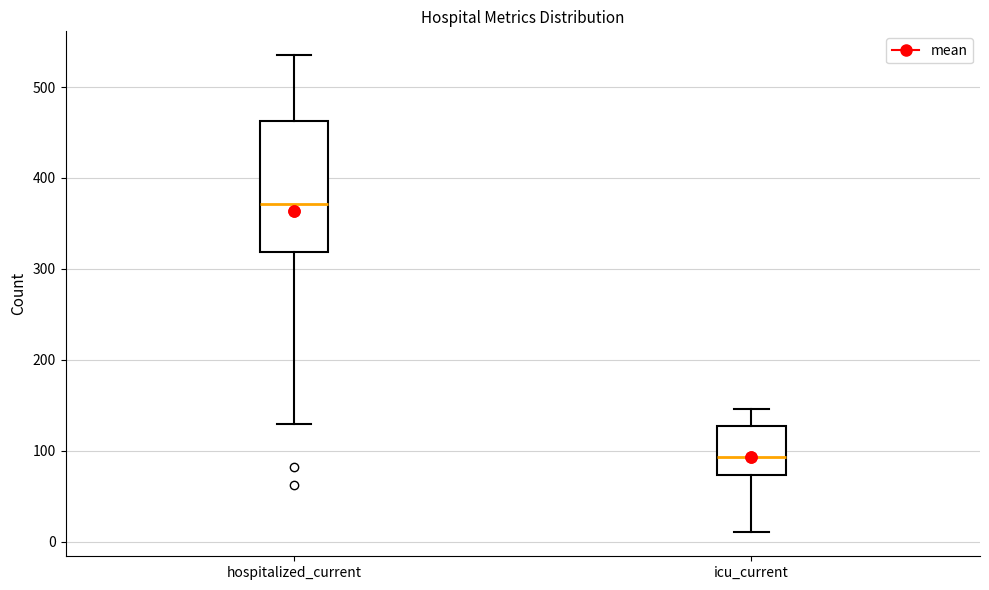

Which box has the highest median line?

hospitalized_current